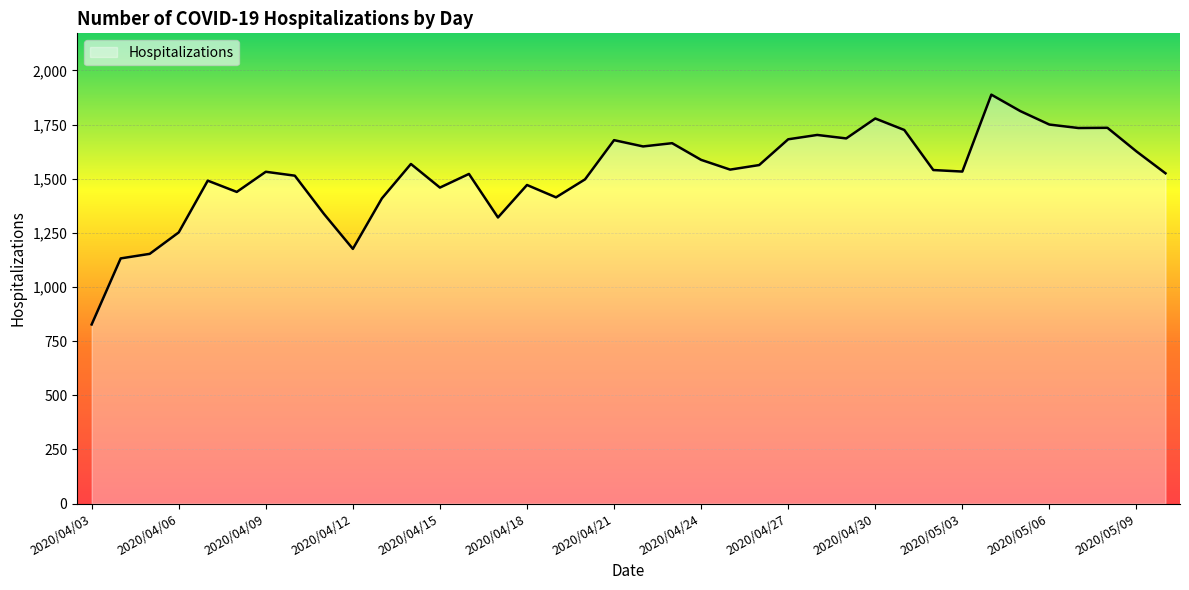

What is the smallest value displayed?

827